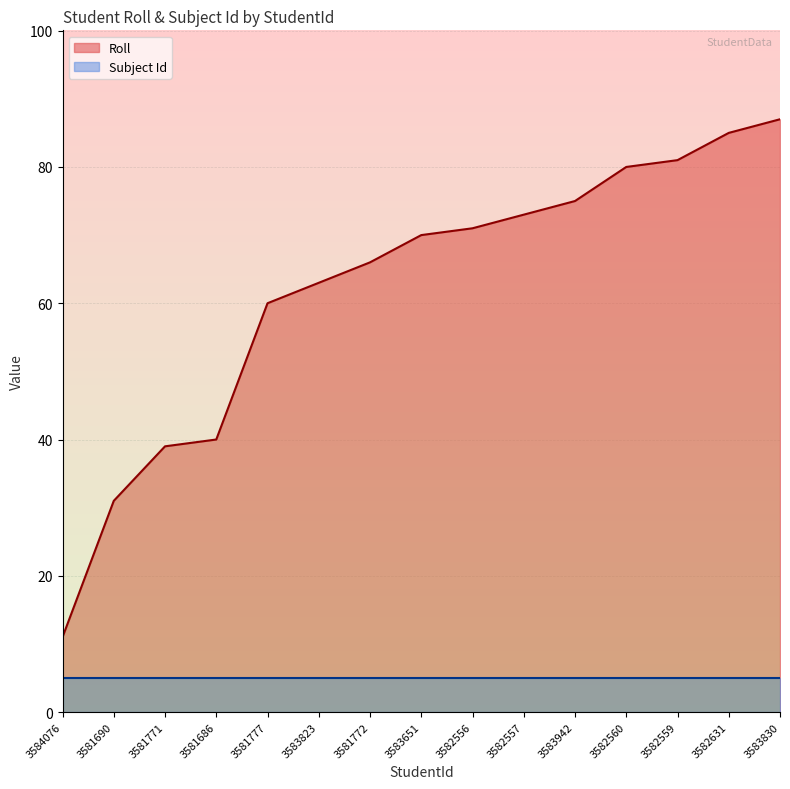

What is the average value?

62